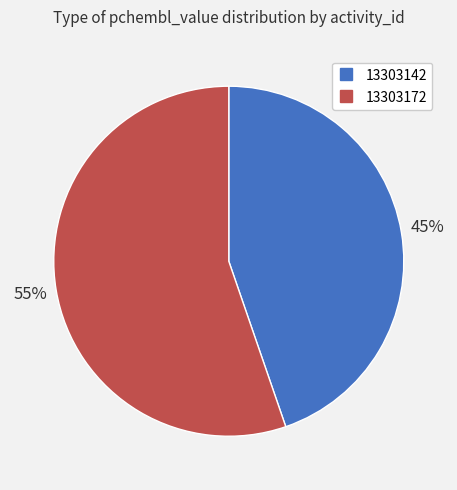

The 13303142 slice represents 45% of the pie. True or false?

True